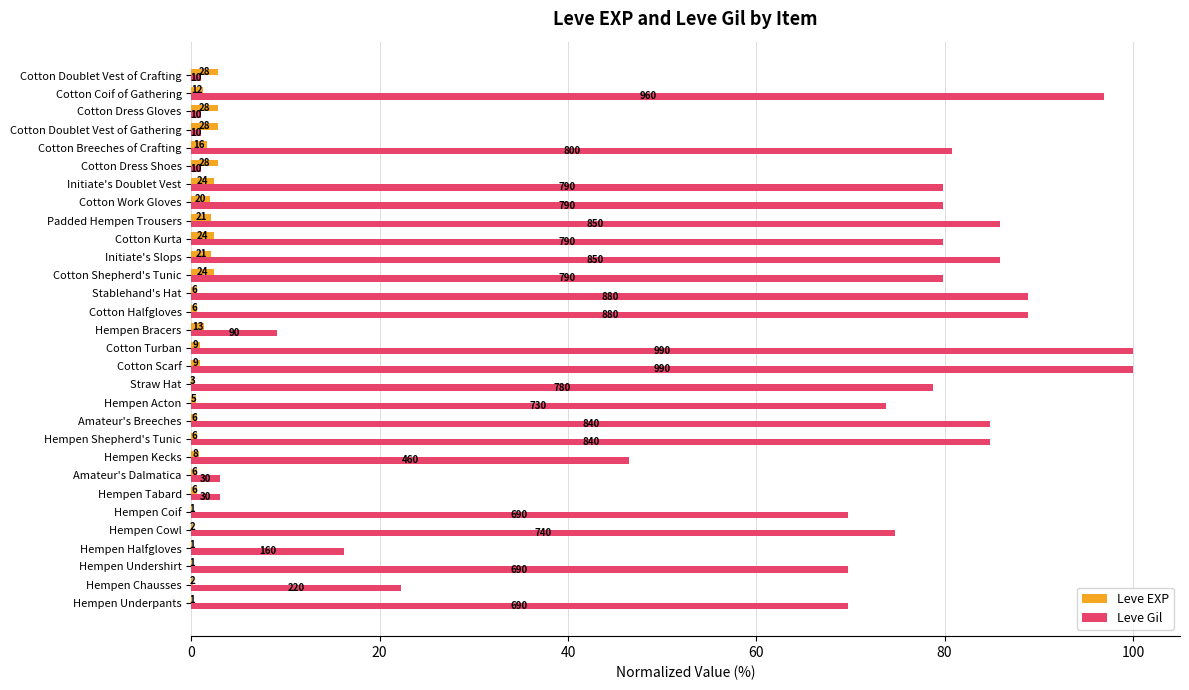

What are all the series names shown in the legend?

Leve EXP, Leve Gil